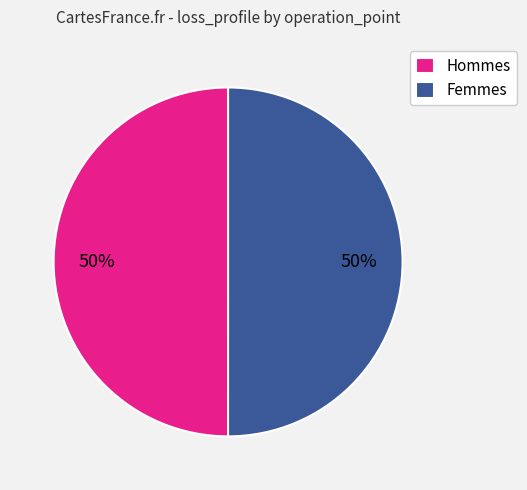

True or false: Hommes accounts for 50% of the total.

True